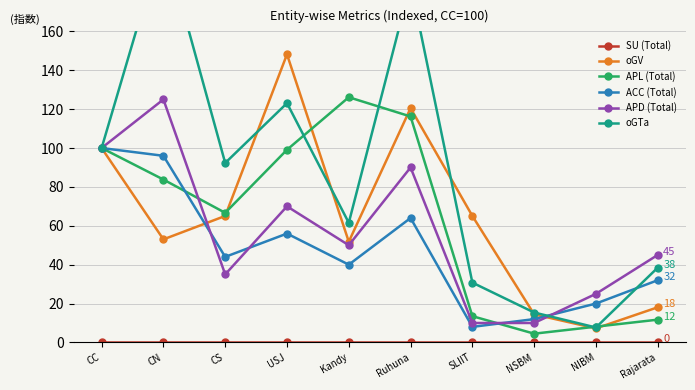

What is the lowest value of the oGTa series?

7.7